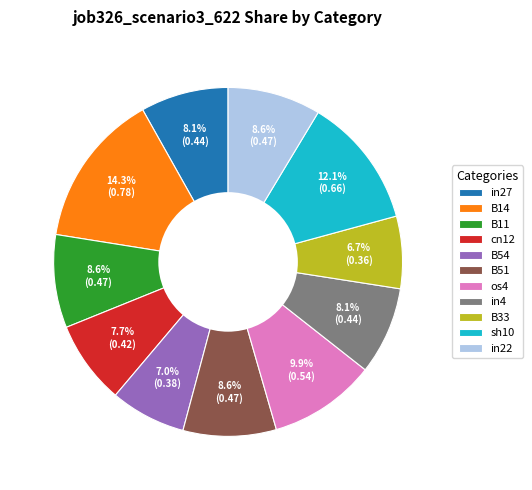

What percentage is NOT represented by B33?

93.3%